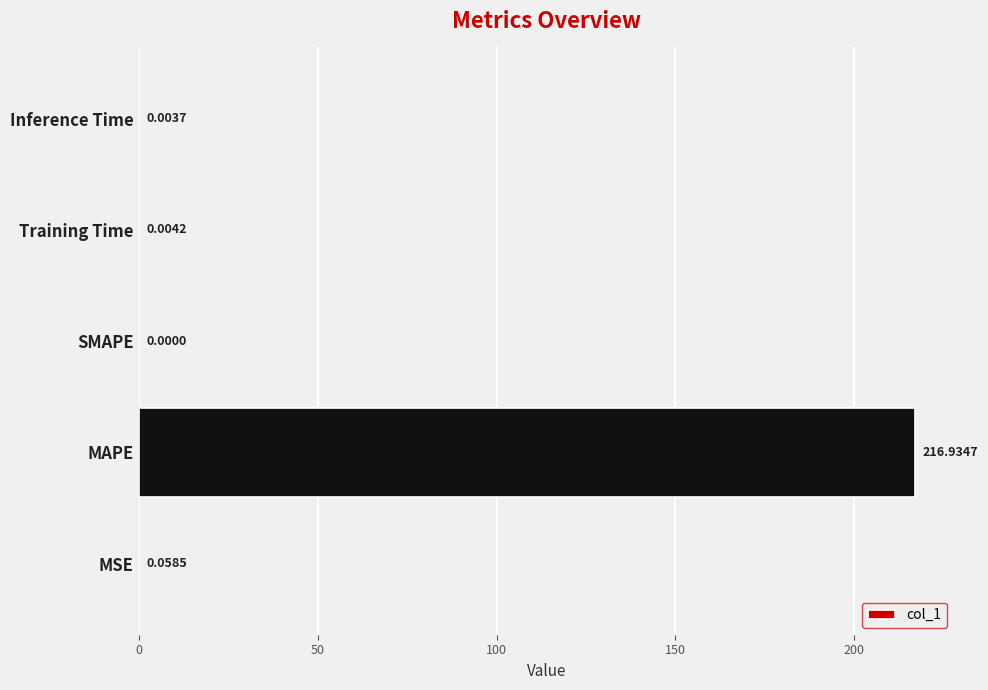

Between SMAPE and Training Time, which is larger?

Training Time